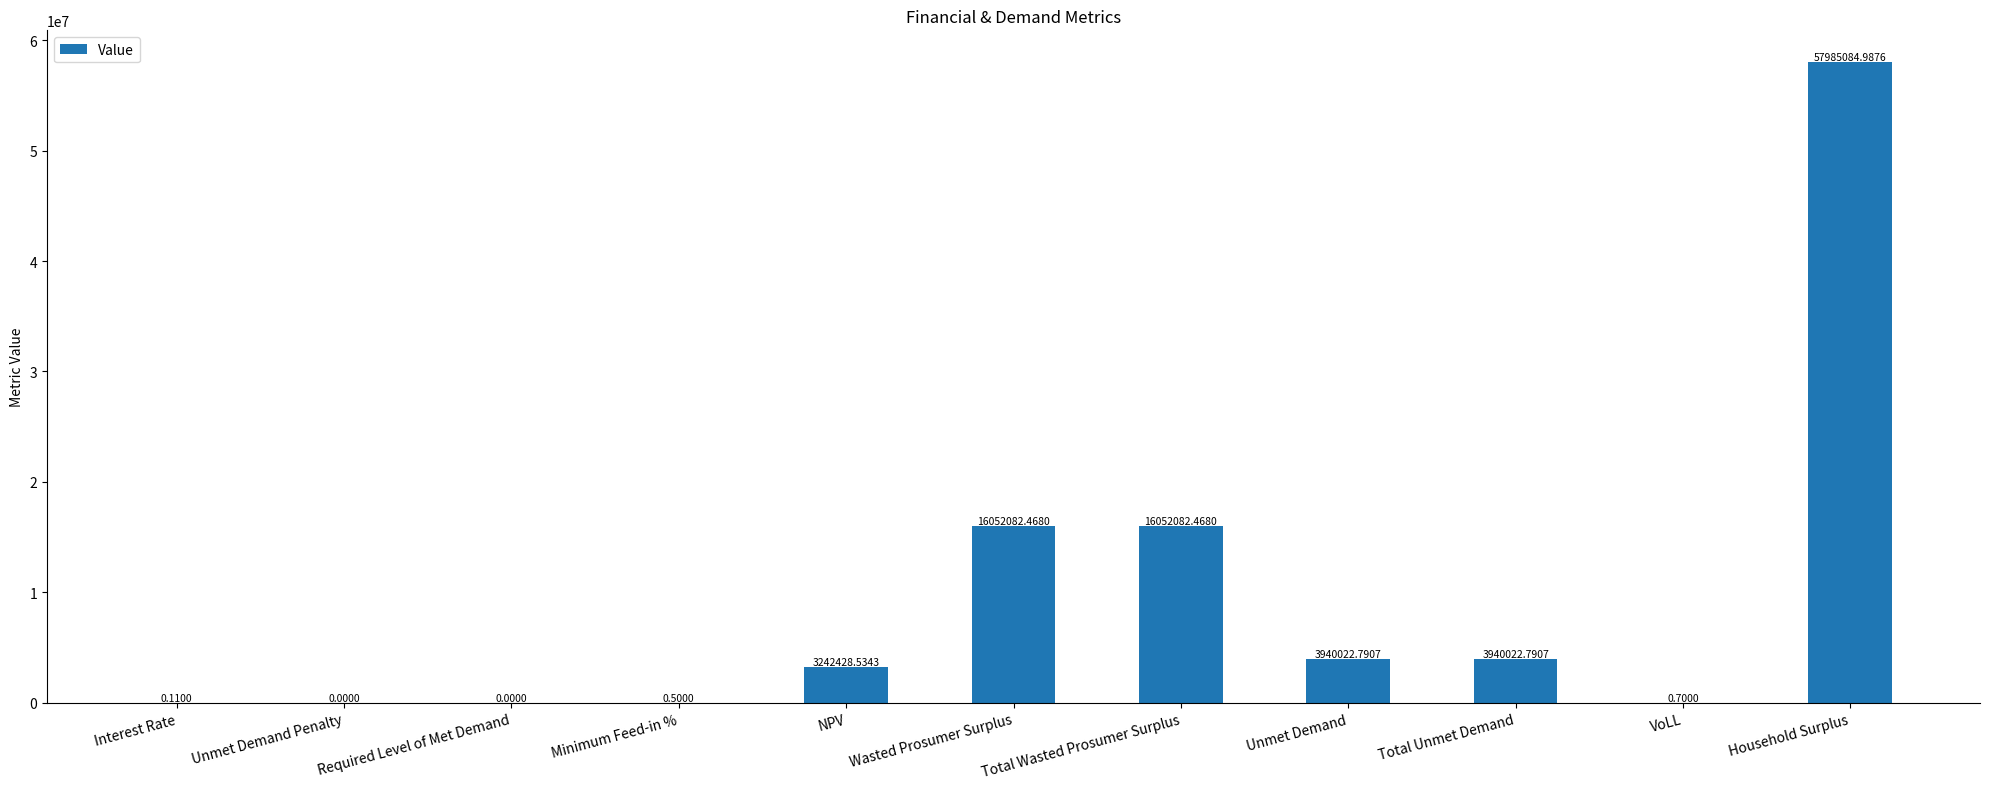

How many categories are shown in the chart?

11